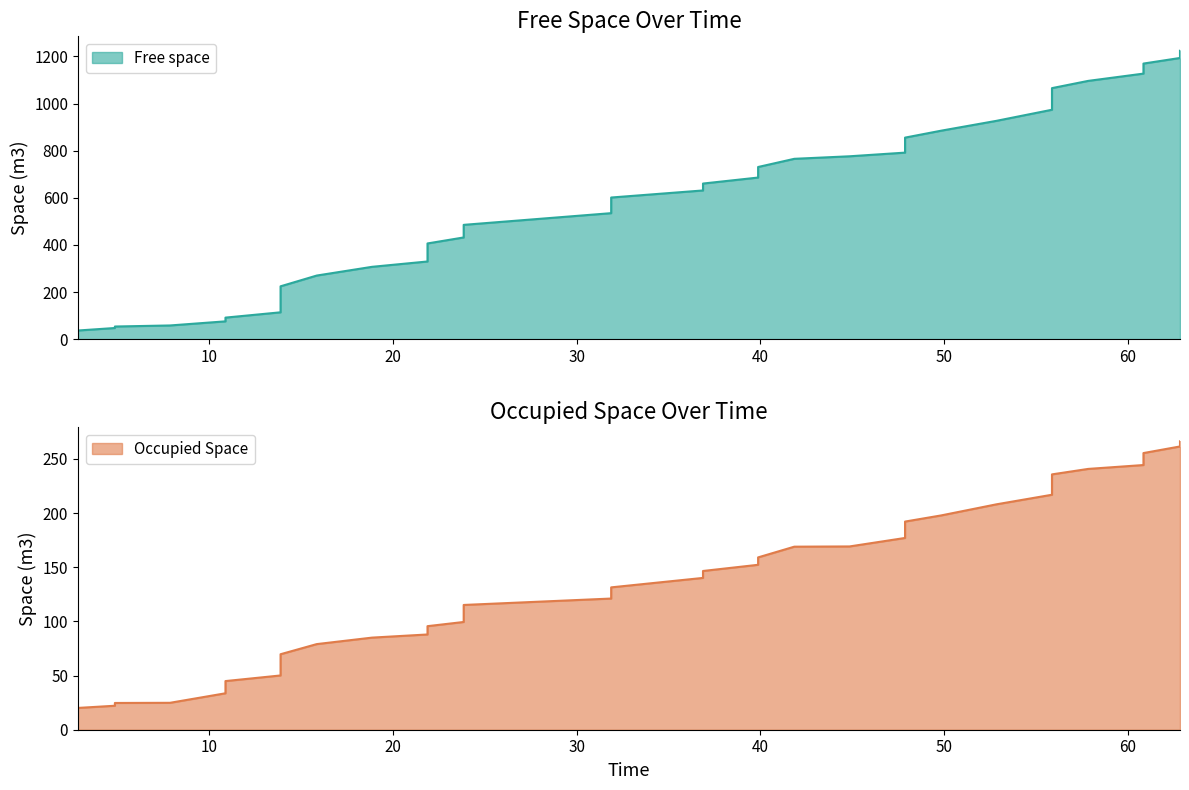

What is the value of the Free space point at the 23rd from the left?

685.9